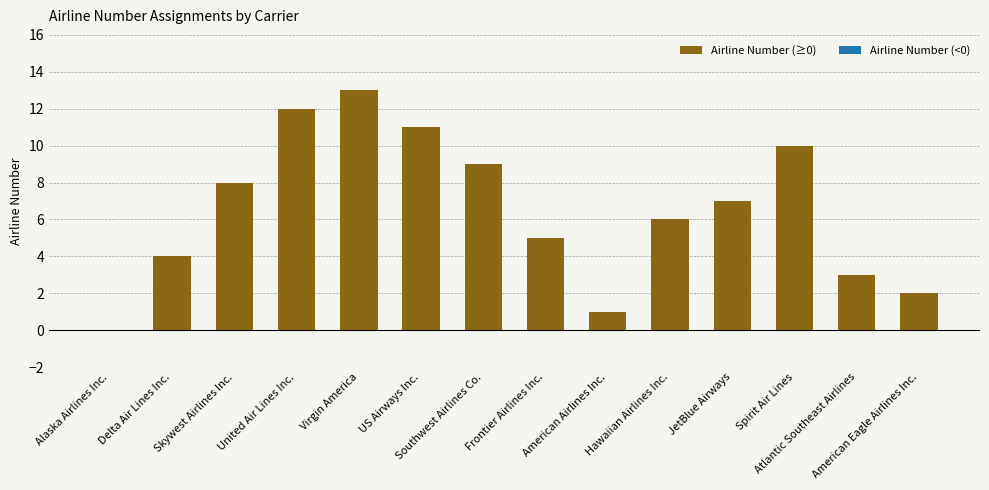

What is the sum of all values?

91